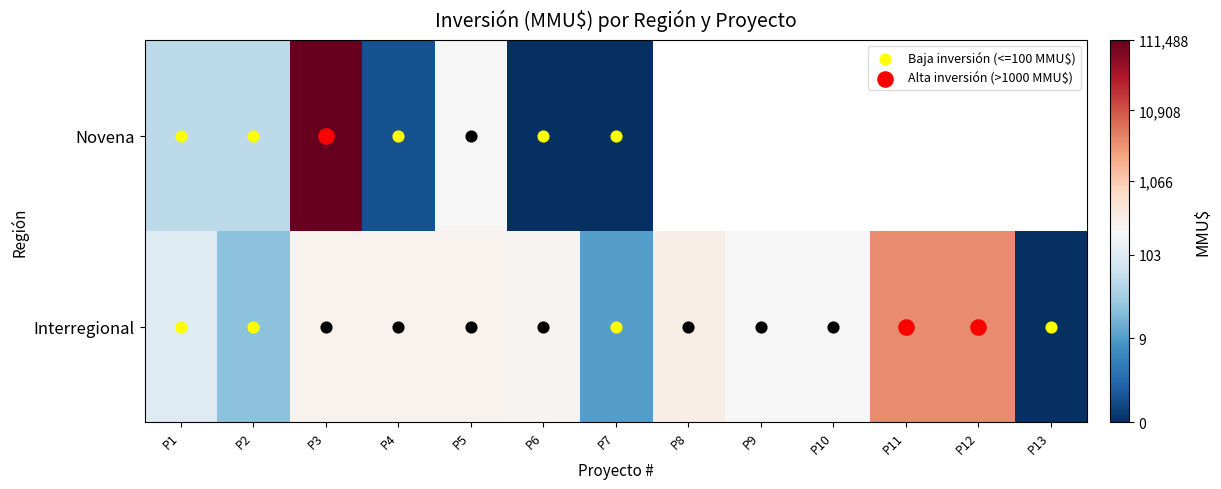

Count the number of data series in this chart.

2